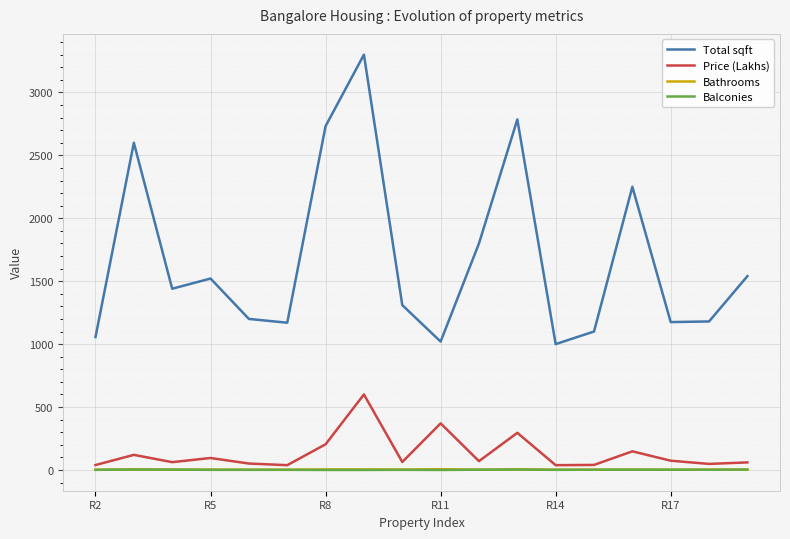

At how many categories does at least one series exceed 2400?

4